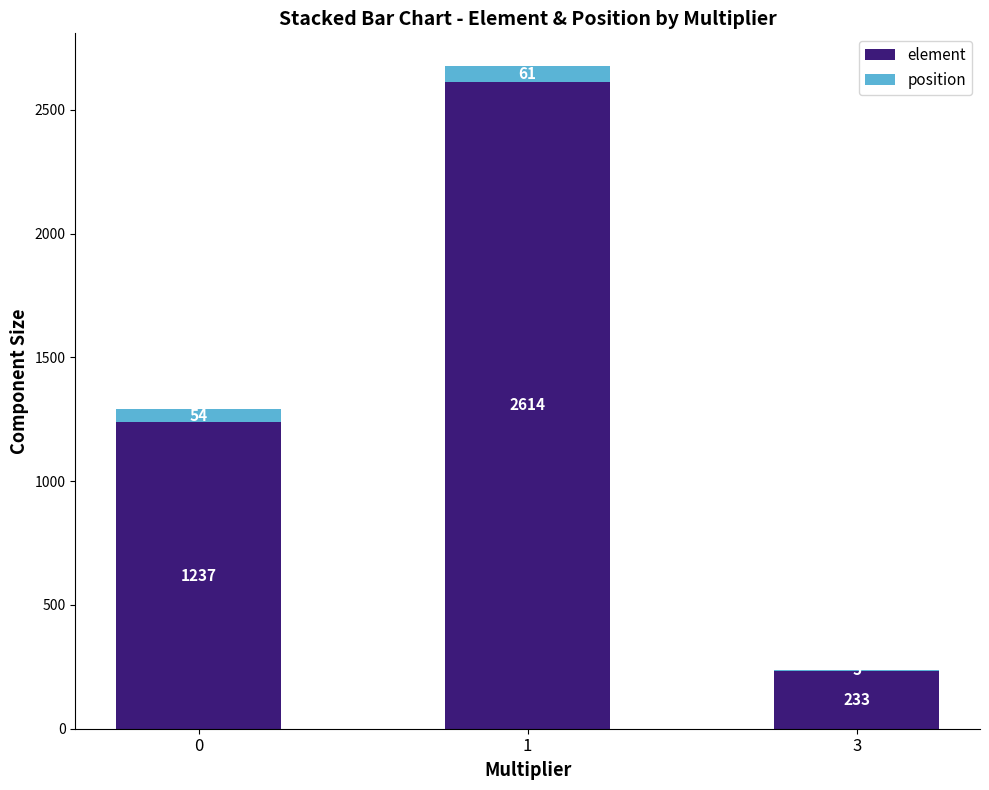

What is the total value across all series at 1?

2675